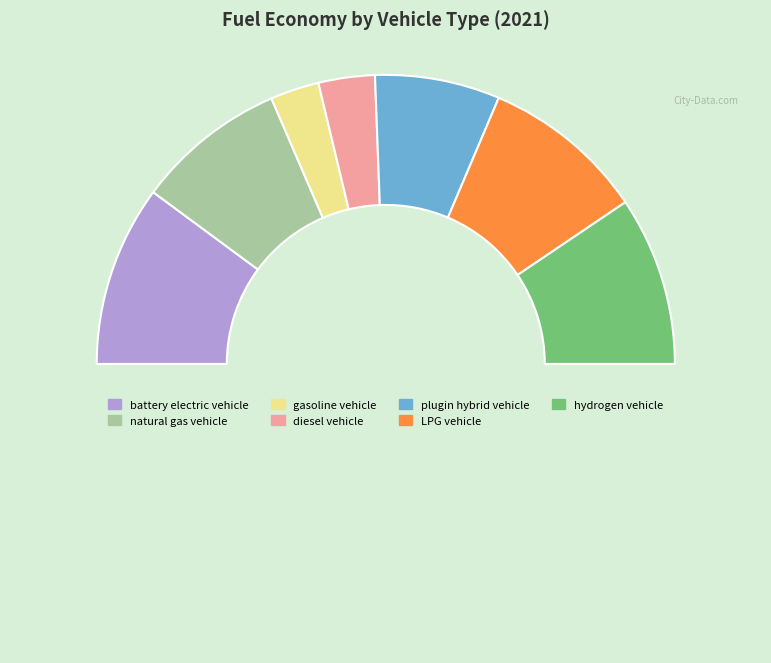

Count the number of slices in the pie.

8